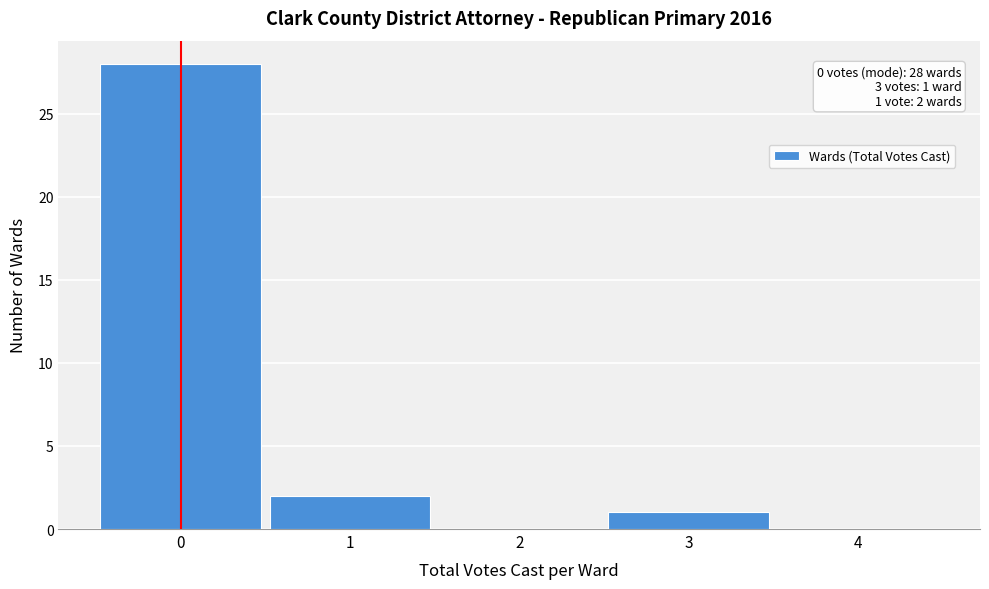

Over which range of the x-axis is the bar tallest?

-0.5 to 0.5